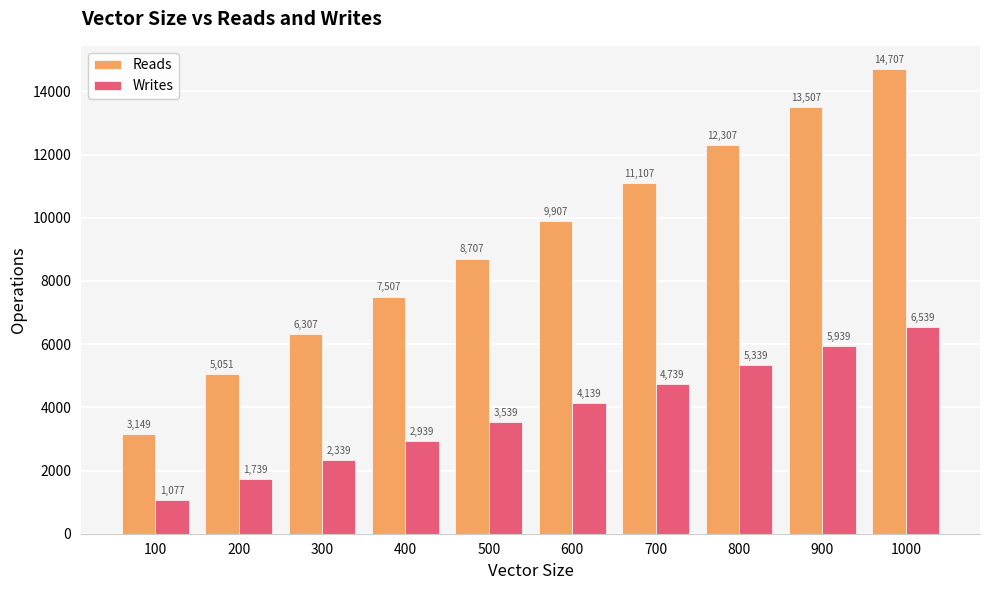

How many bars are there in total?

20